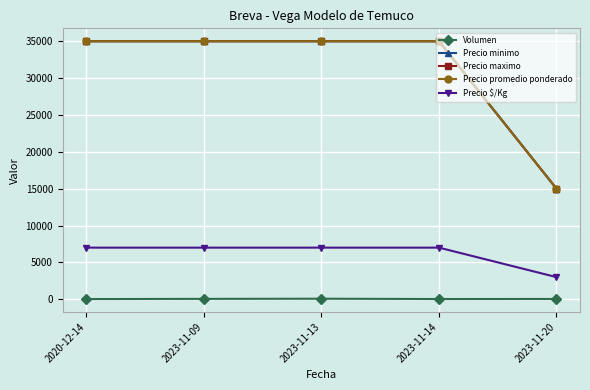

True or false: Precio $/Kg has a value of 3578 at 2023-11-09.

False